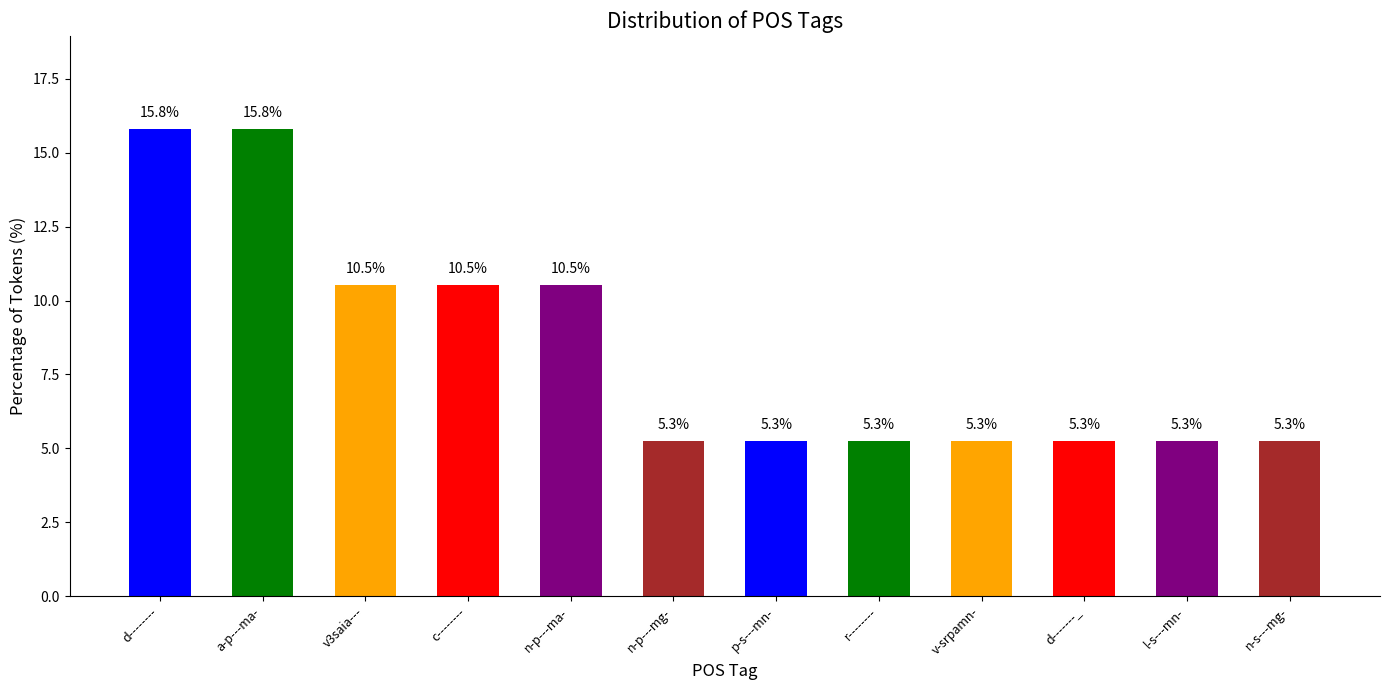

Read the value at l-s---mn-.

5.3